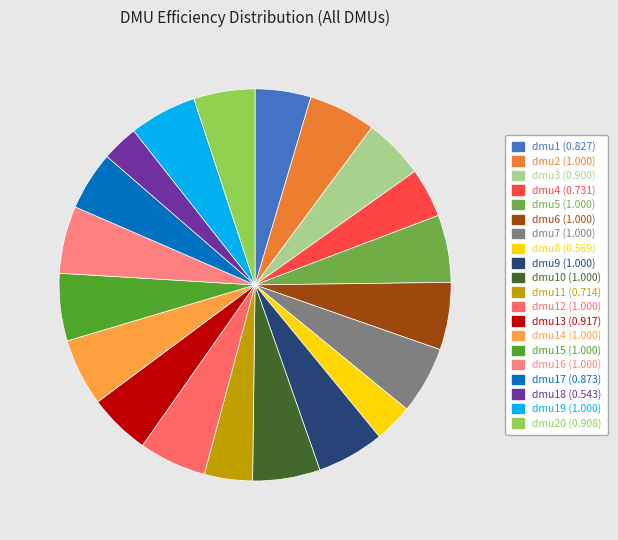

Count the number of slices in the pie.

20